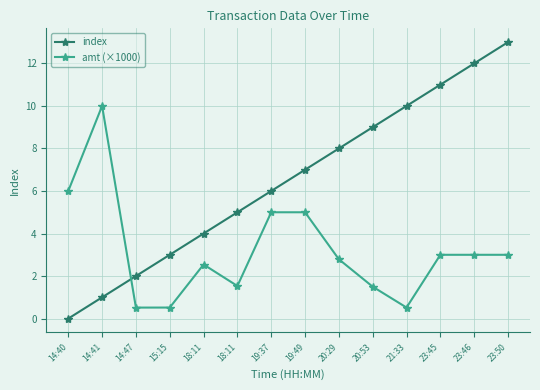

True or false: amt (×1000) and index intersect in this chart.

True